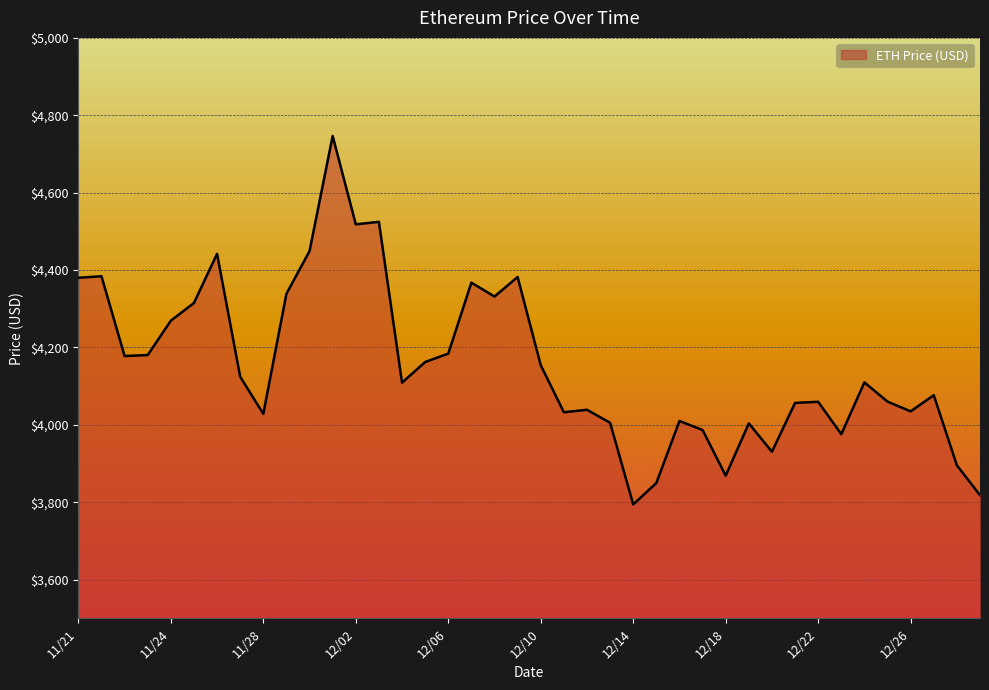

What is the minimum value shown in the chart?

3794.3